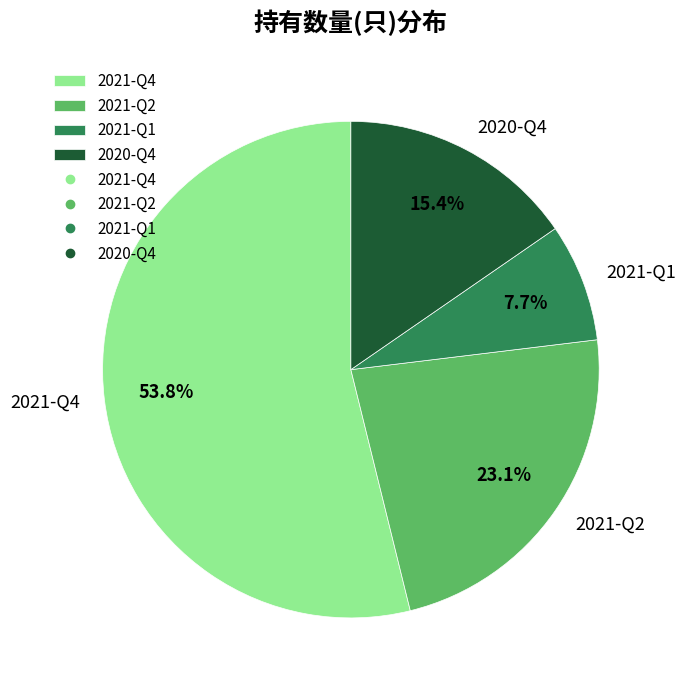

To the nearest percent, what portion does 2020-Q4 represent?

15%